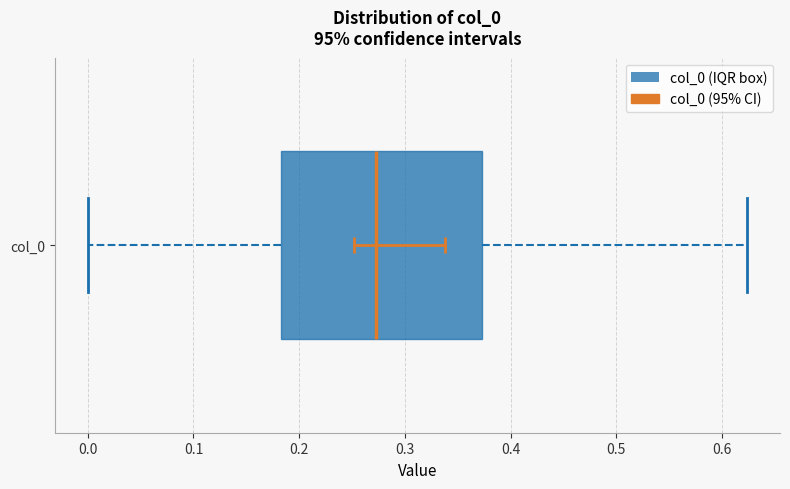

Transcribe this box plot: give where the median line is, the range the box spans, and where the two whiskers end, as read against the x-axis. The values are not printed on the chart, so give them approximately, as read against the axis.

median 0.27, box 0.18 to 0.37, whiskers 0.00 to 0.62